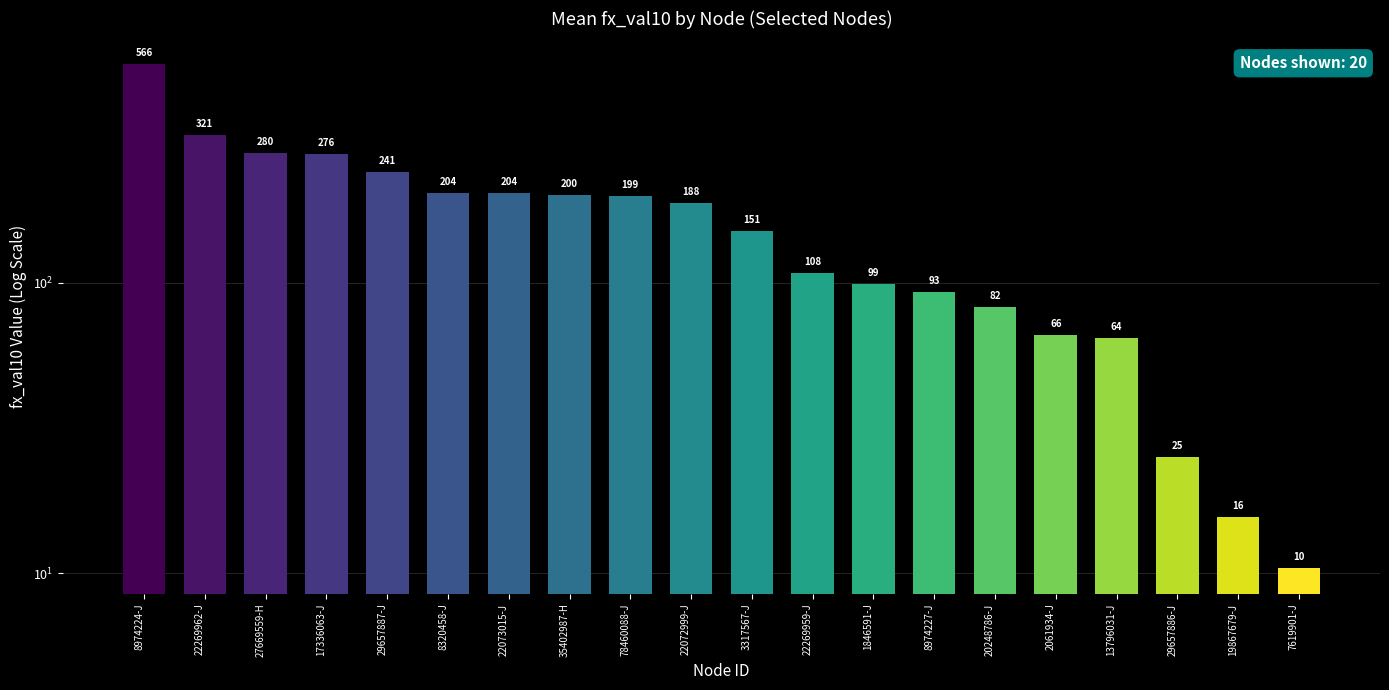

The value at 27669559-H is 125.6. True or false?

False